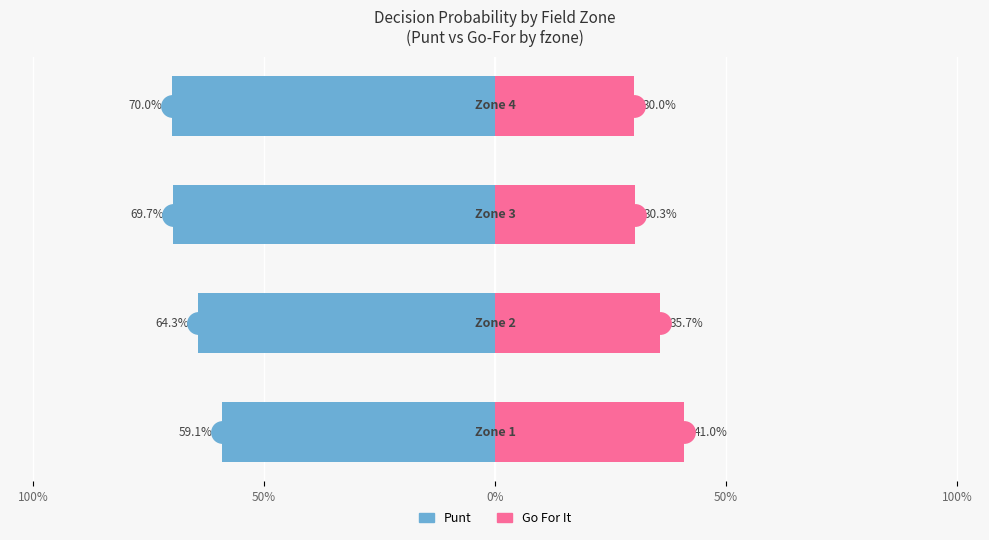

What are all the series names shown in the legend?

punt, gofor